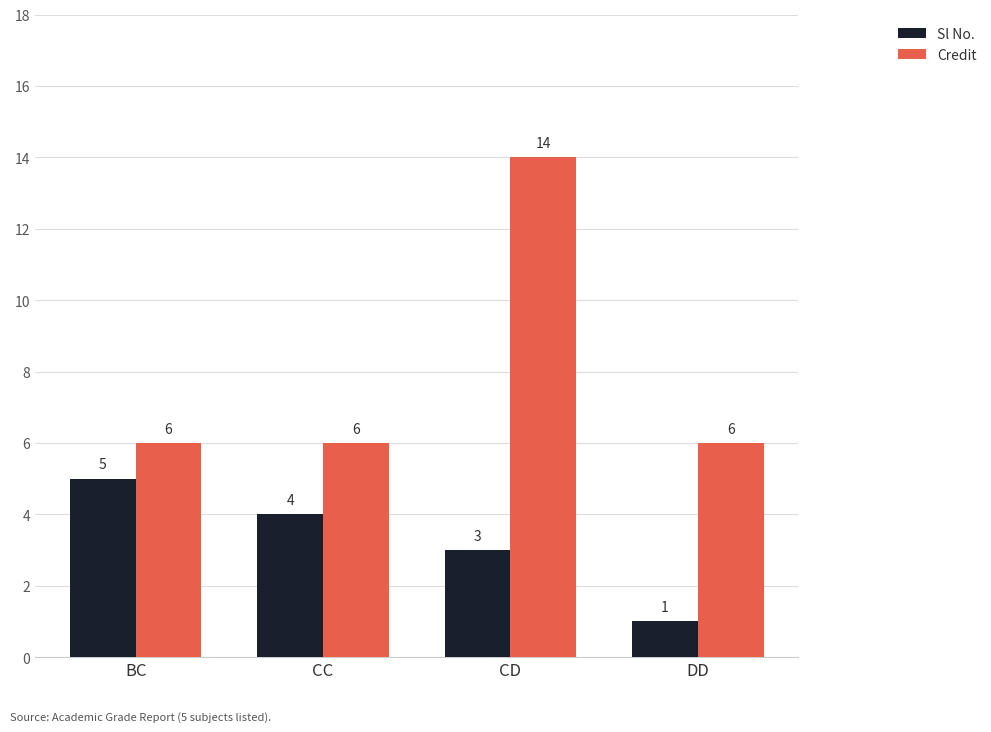

Between BC and CD, which series saw the biggest shift?

Credit